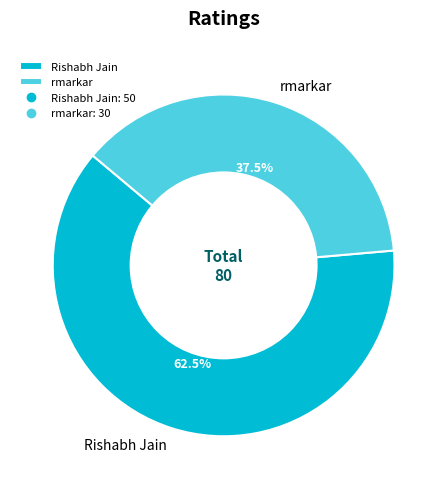

How much of the chart is everything except Rishabh Jain?

37.5%